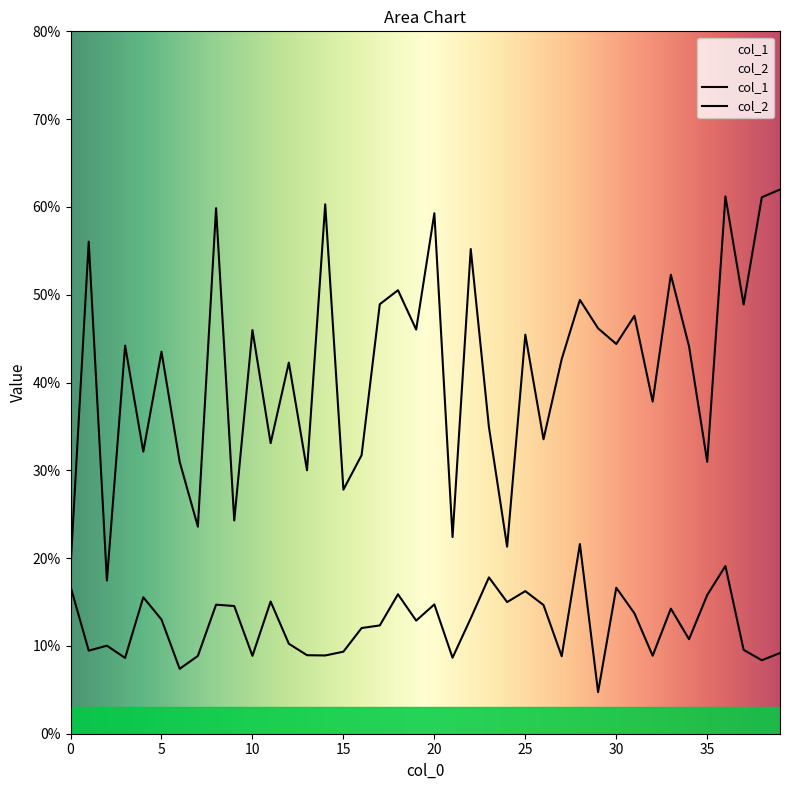

At which category is the sum across all series the highest?

36